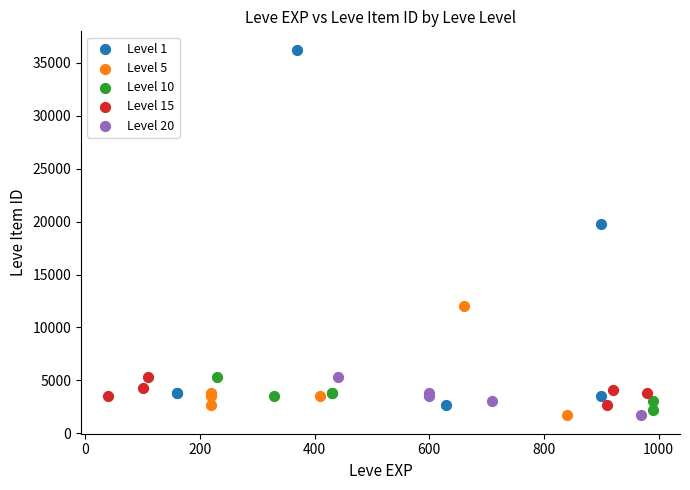

Which series reaches the maximum Y coordinate?

Level 1